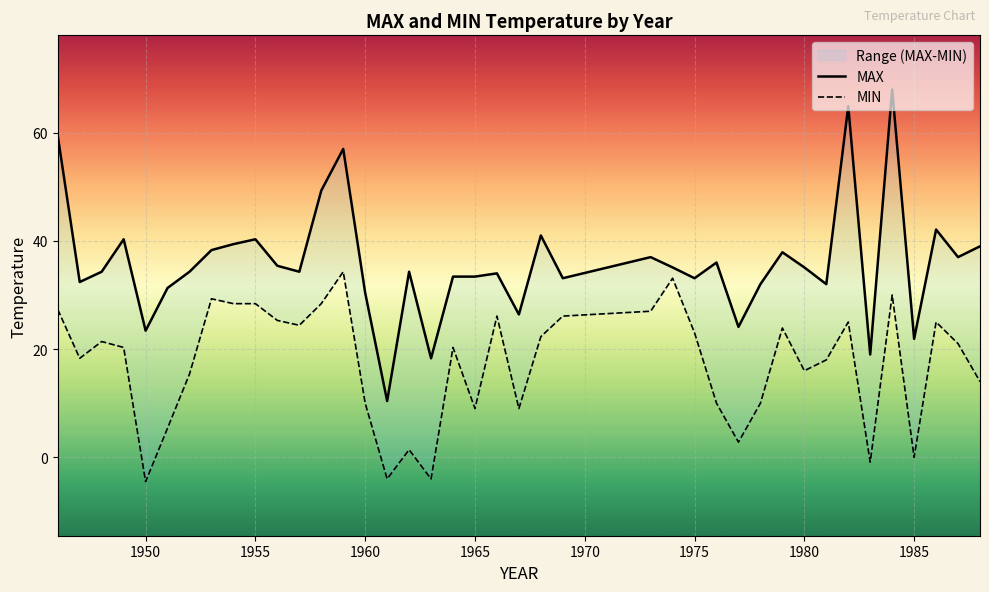

What are all the series names shown in the legend?

MAX, MIN